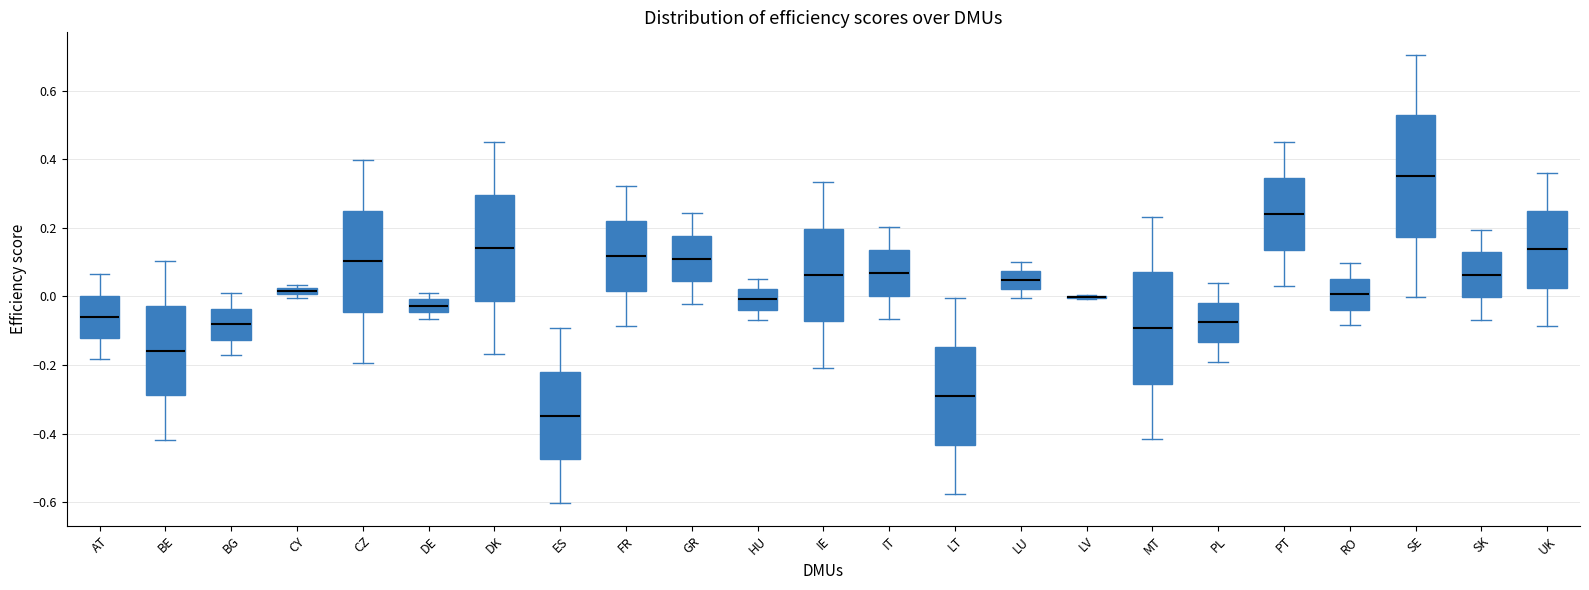

Where is the lower edge of the box for AT on the y-axis? The values are not printed on the chart, so give them approximately, as read against the axis.

-0.12